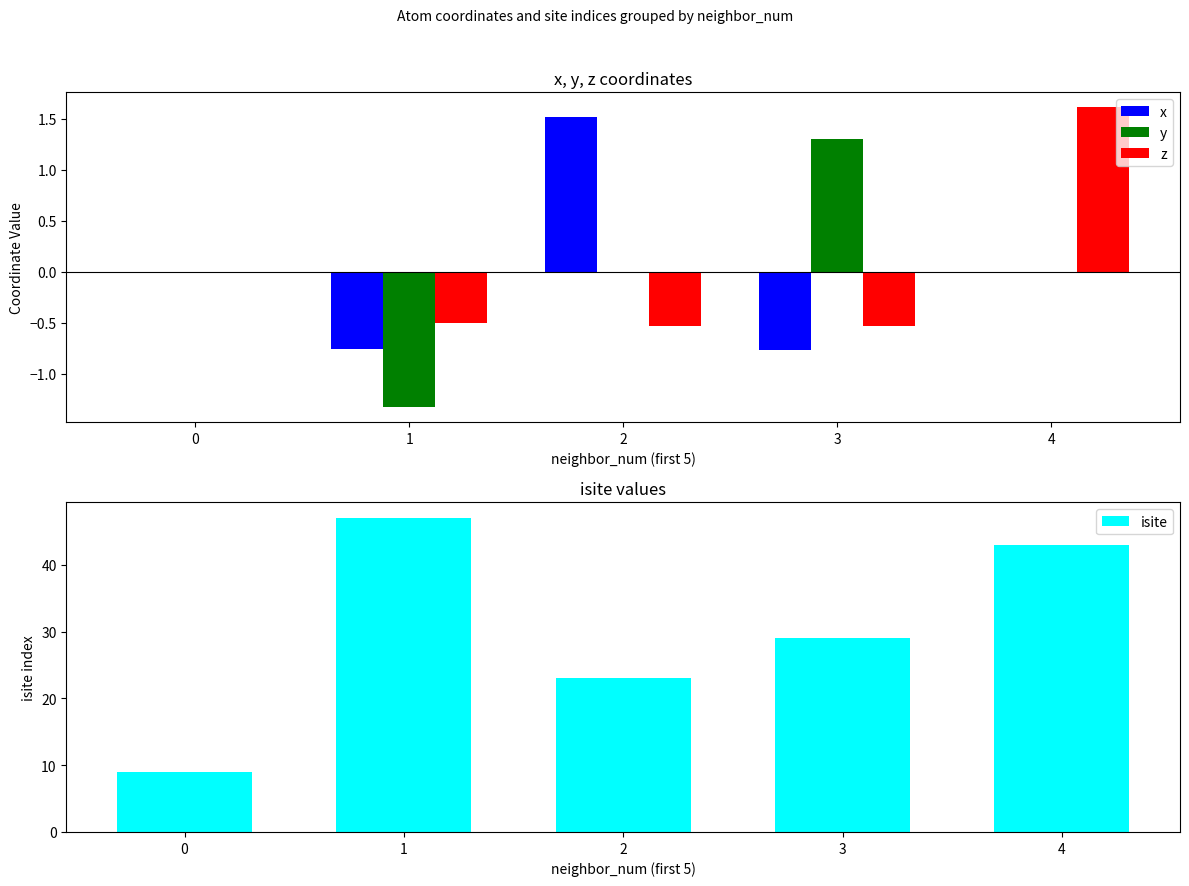

Reading left to right, transcribe all the data shown in this chart.

x: 0=0.0	1=-0.8	2=1.5	3=-0.8	4=0.0
y: 0=0.0	1=-1.3	2=0.0	3=1.3	4=0.0
z: 0=0.0	1=-0.5	2=-0.5	3=-0.5	4=1.6
isite: 0=9.0	1=47.0	2=23.0	3=29.0	4=43.0